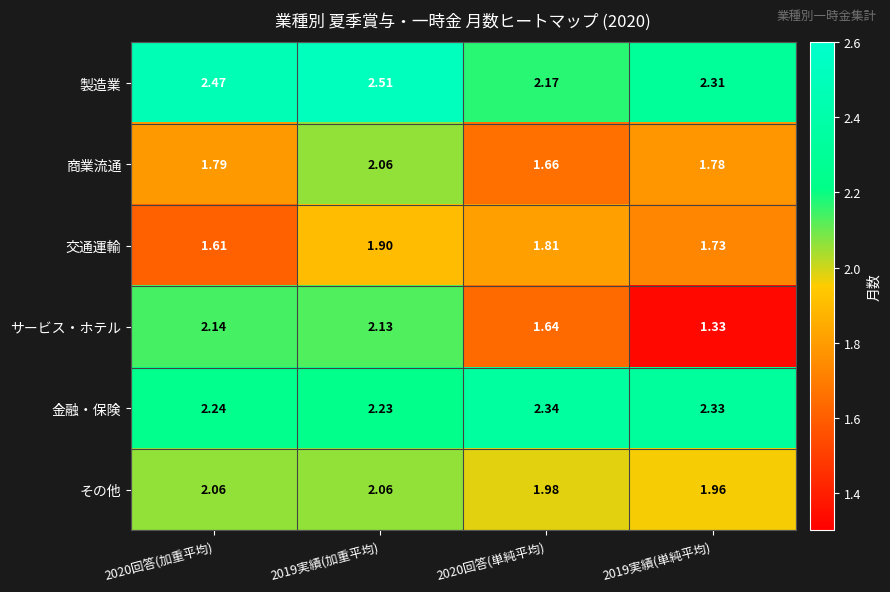

Count the number of categories in the chart.

4